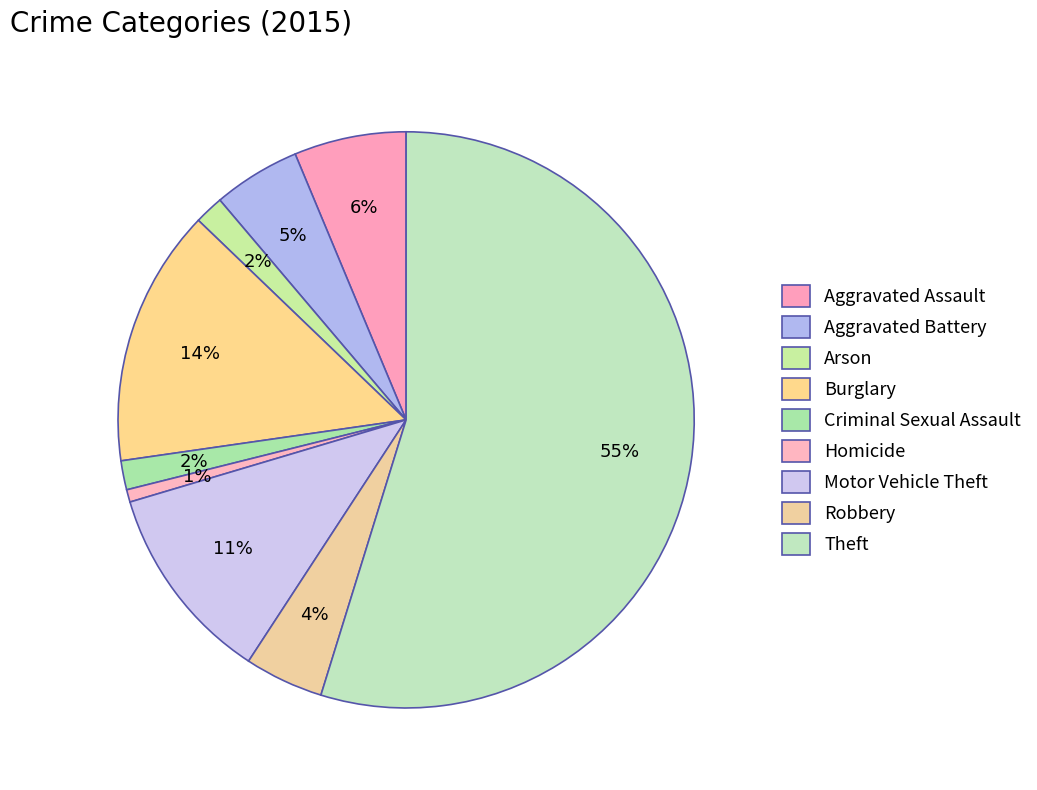

Does any single category account for the majority?

Yes